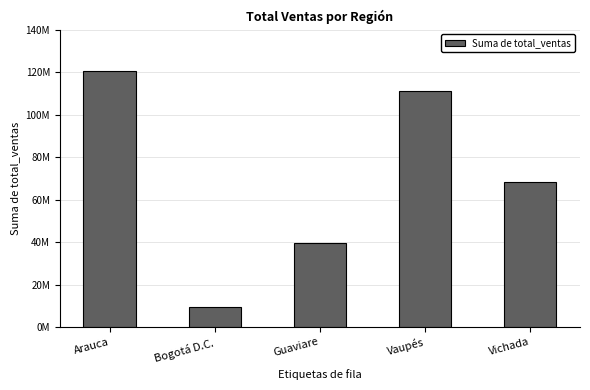

Reading right to left, transcribe all the data shown in this chart.

68104300	110896000	39714100	9488900	120437000